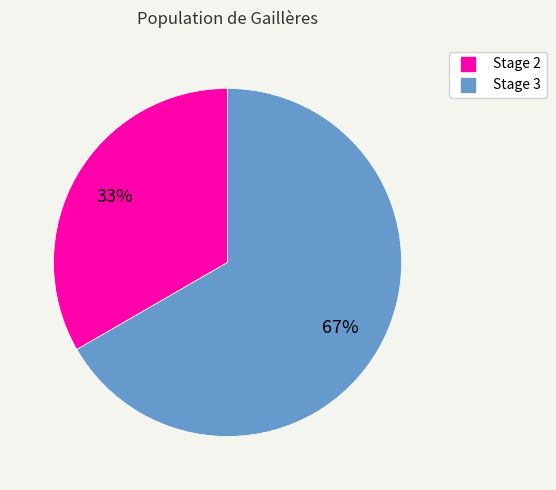

What is the ratio of the value at Stage 3 to the value at Stage 2?

2.0